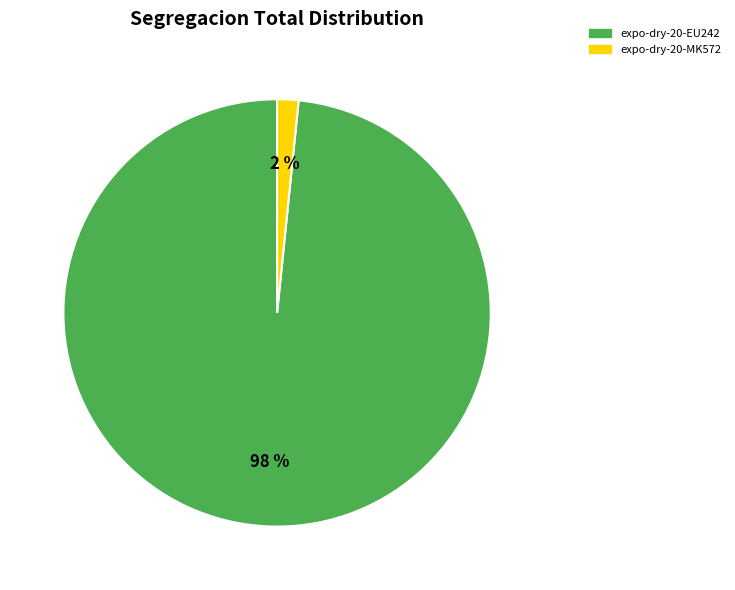

To the nearest percent, what is the average slice percentage?

50%